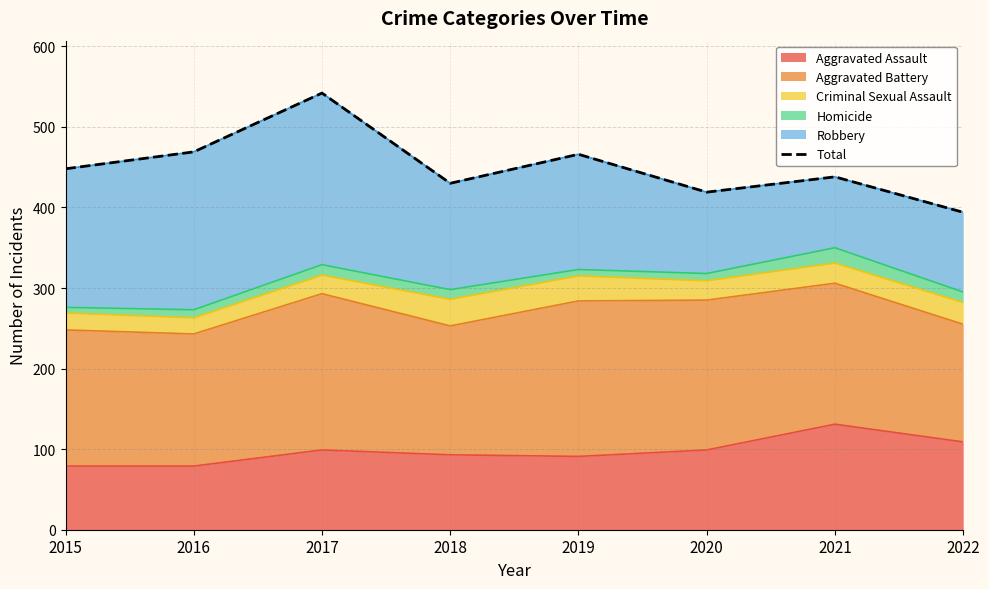

List the labels in order of value, largest first.

2017, 2016, 2019, 2015, 2021, 2018, 2020, 2022